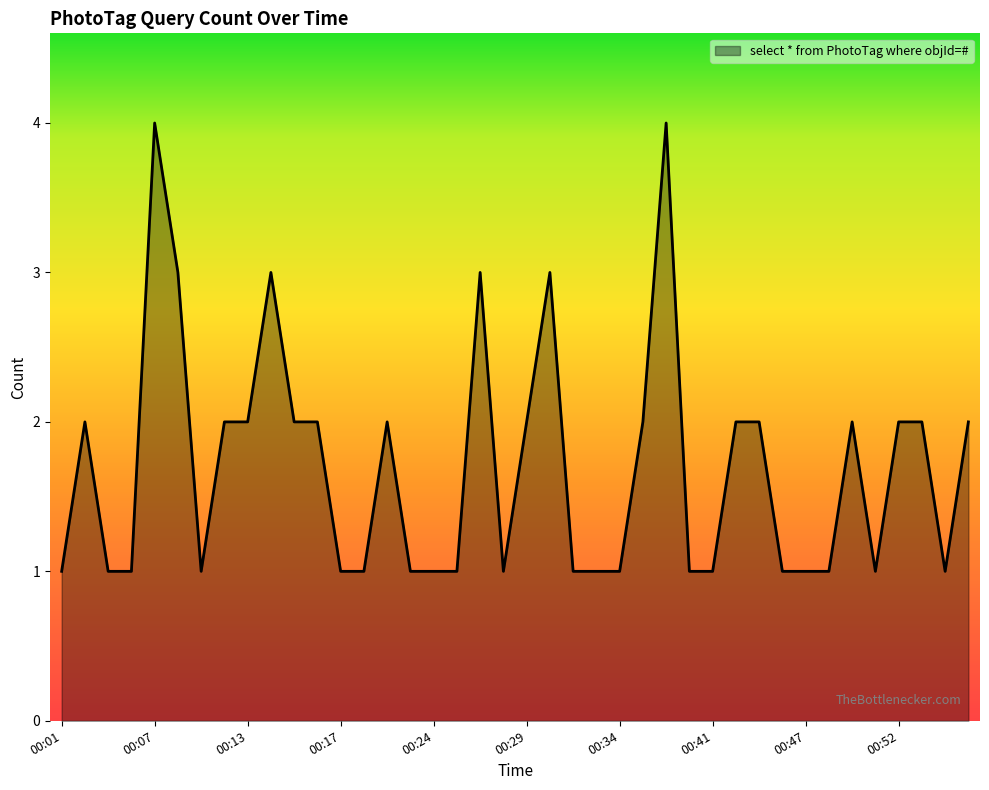

What is the difference between the maximum and minimum values?

3